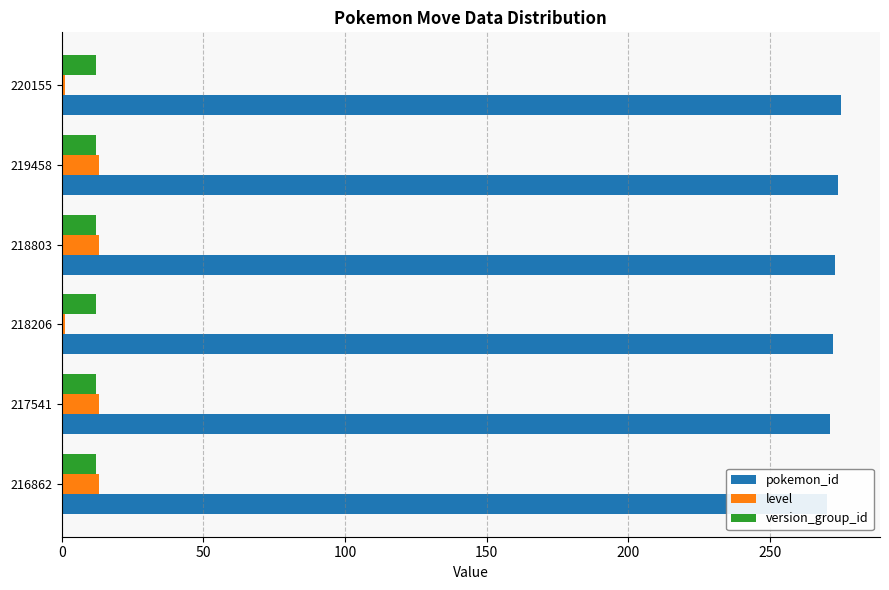

Count the number of categories in the chart.

6